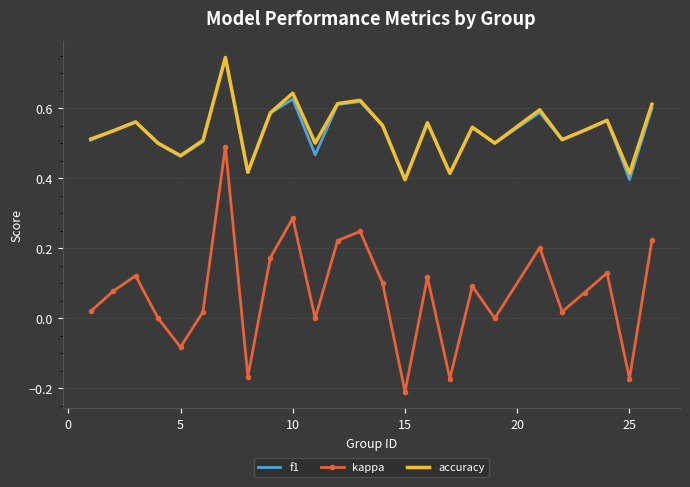

True or false: accuracy has more than 2 interior local peaks.

True